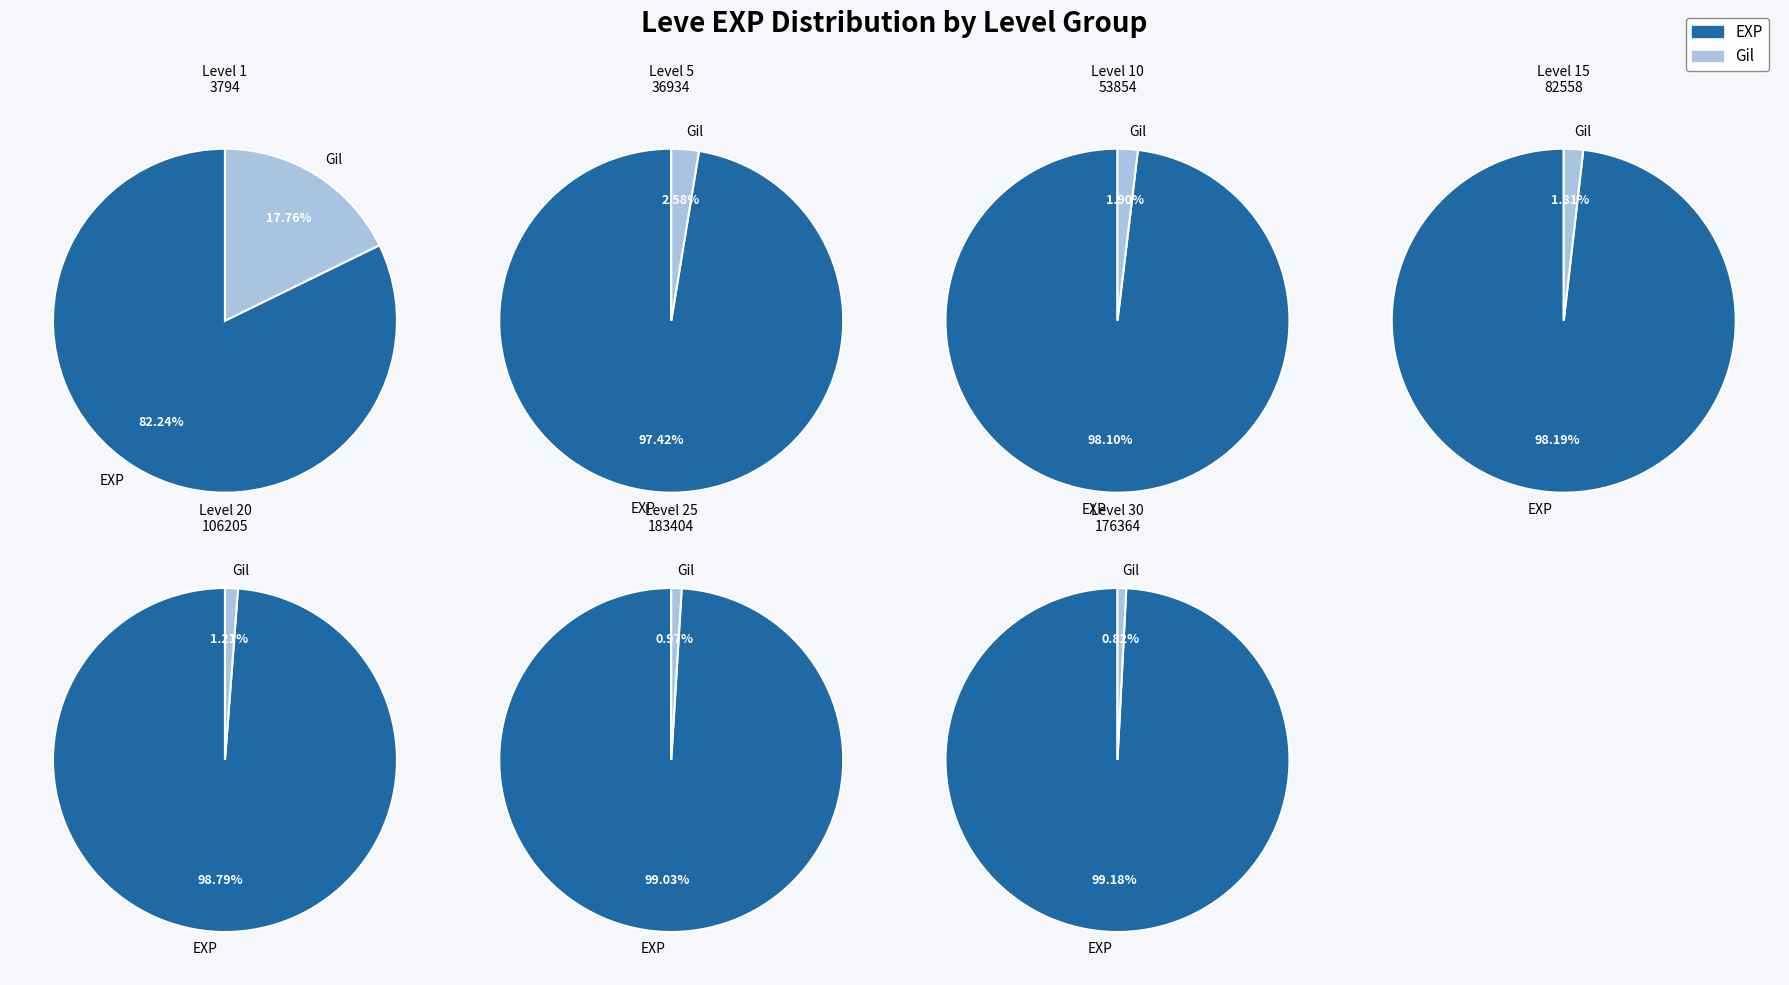

Is Level 15 the majority of the pie?

No